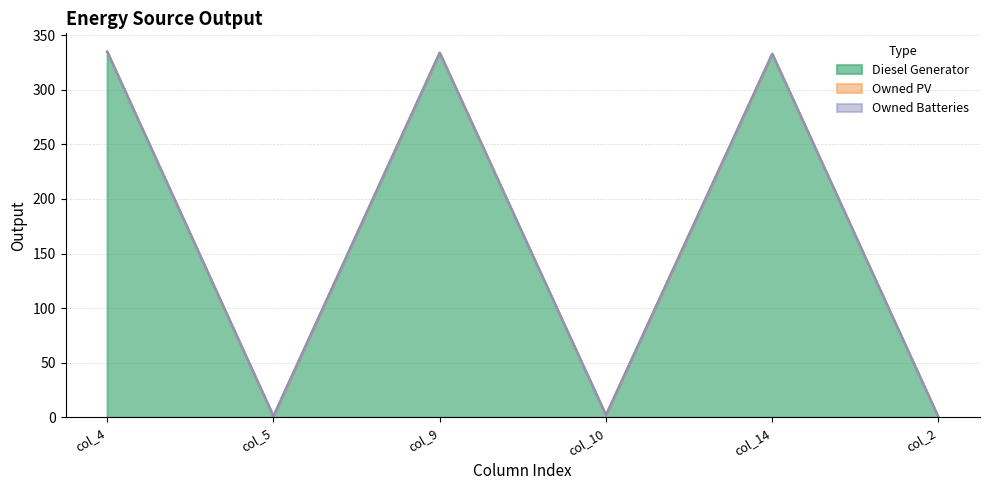

True or false: Diesel Generator and Owned PV intersect in this chart.

False